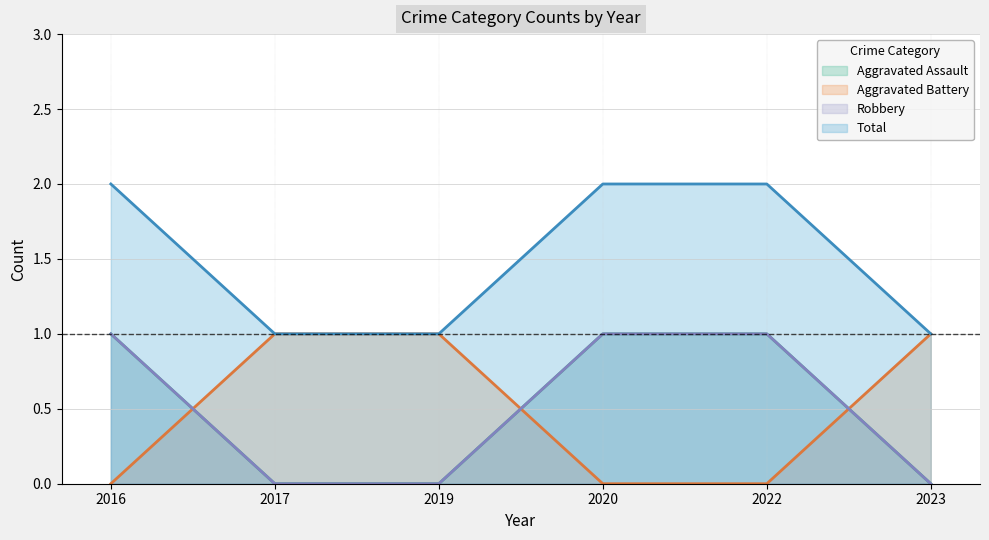

What is the difference between the maximum and minimum values in the Aggravated Assault series?

1